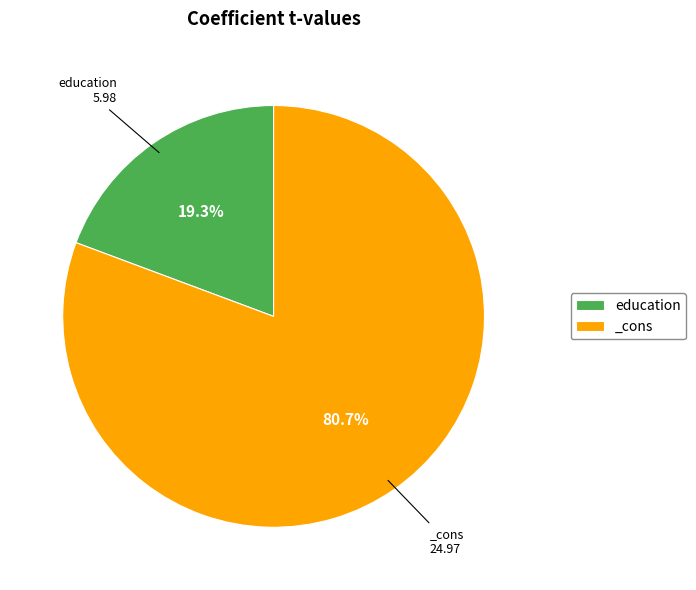

Approximately how many times larger is the value at education compared to _cons?

0.2